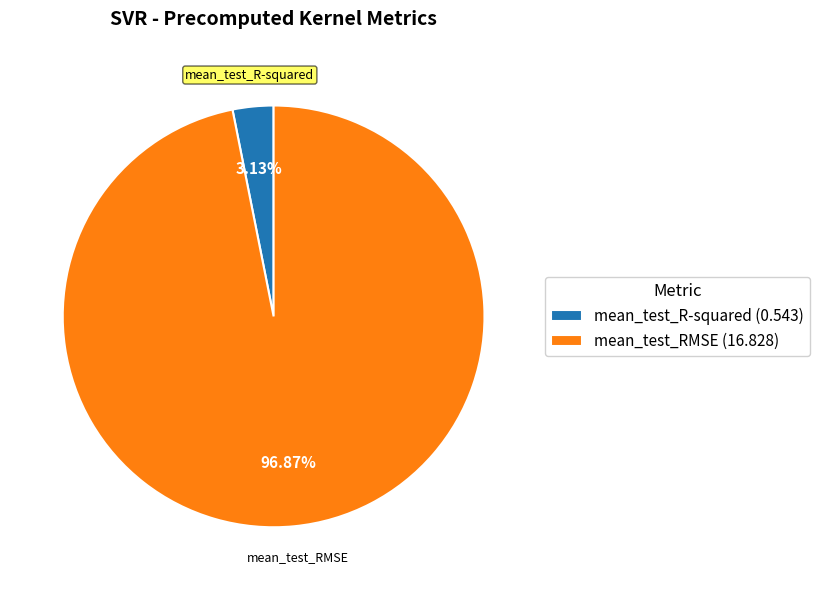

What portion of the pie excludes mean_test_R-squared?

96.9%